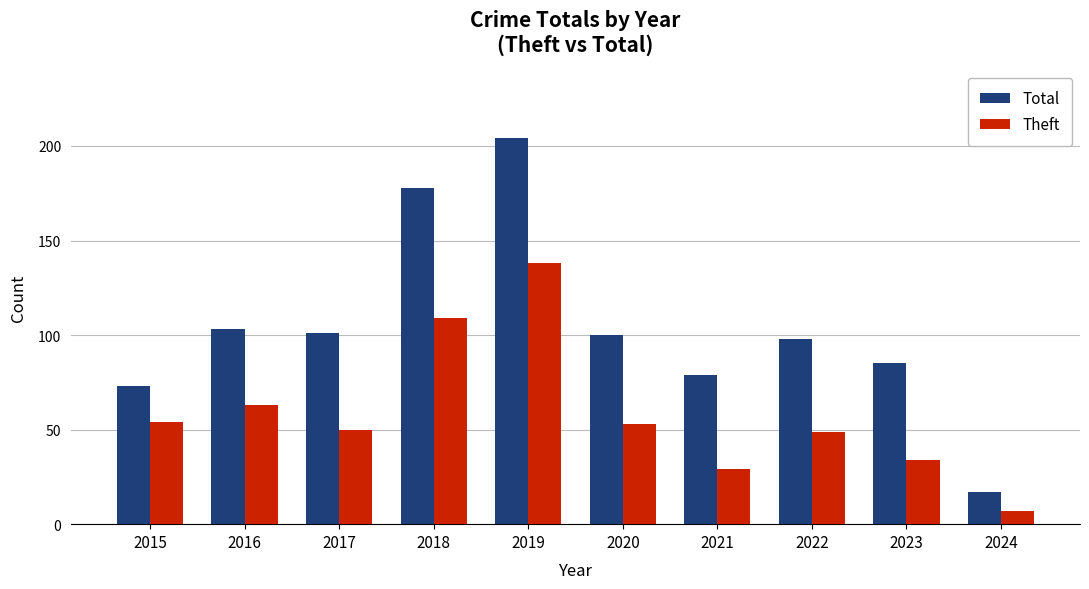

Reading left to right, transcribe all the data shown in this chart.

Total: 2015=73	2016=103	2017=101	2018=178	2019=204	2020=100	2021=79	2022=98	2023=85	2024=17
Theft: 2015=54	2016=63	2017=50	2018=109	2019=138	2020=53	2021=29	2022=49	2023=34	2024=7